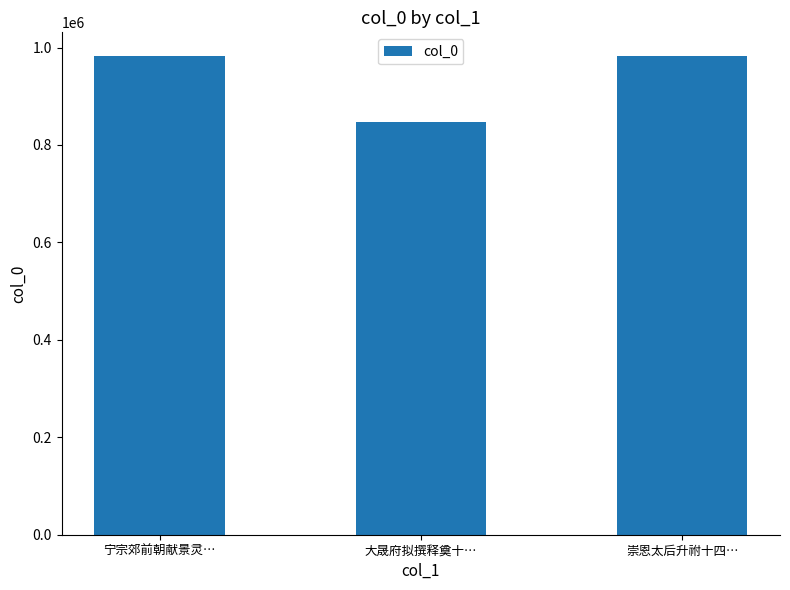

What is the greatest value displayed?

982075